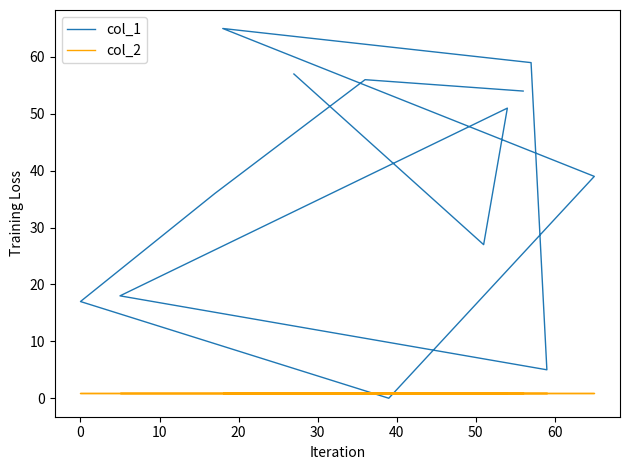

Count the number of data series in this chart.

2